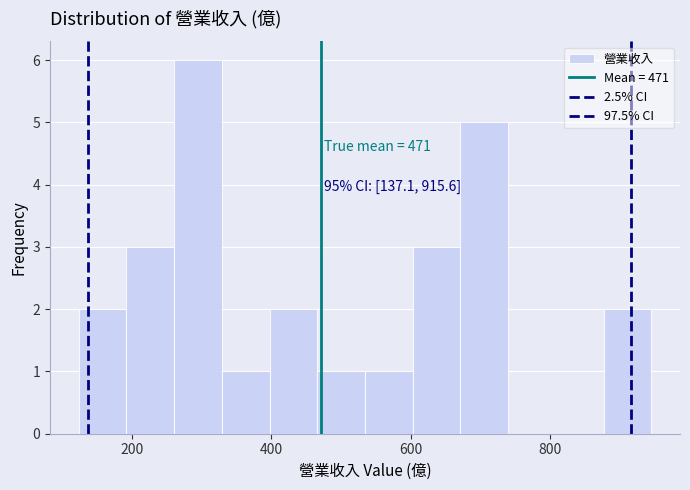

Around what value on the x-axis is the tallest bar? Give the approximate position of its centre, as read against the axis.

300